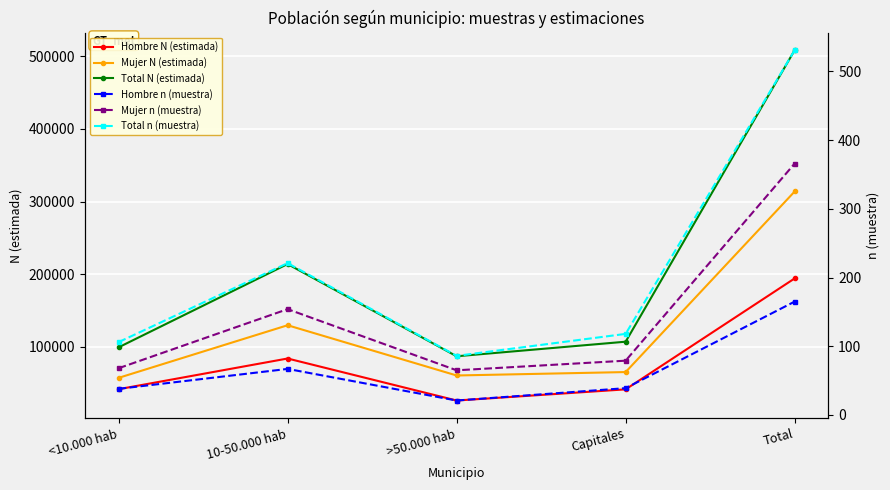

List the series in order of their peak value, lowest first.

Hombre n (muestra), Mujer n (muestra), Total n (muestra), Hombre N (estimada), Mujer N (estimada), Total N (estimada)